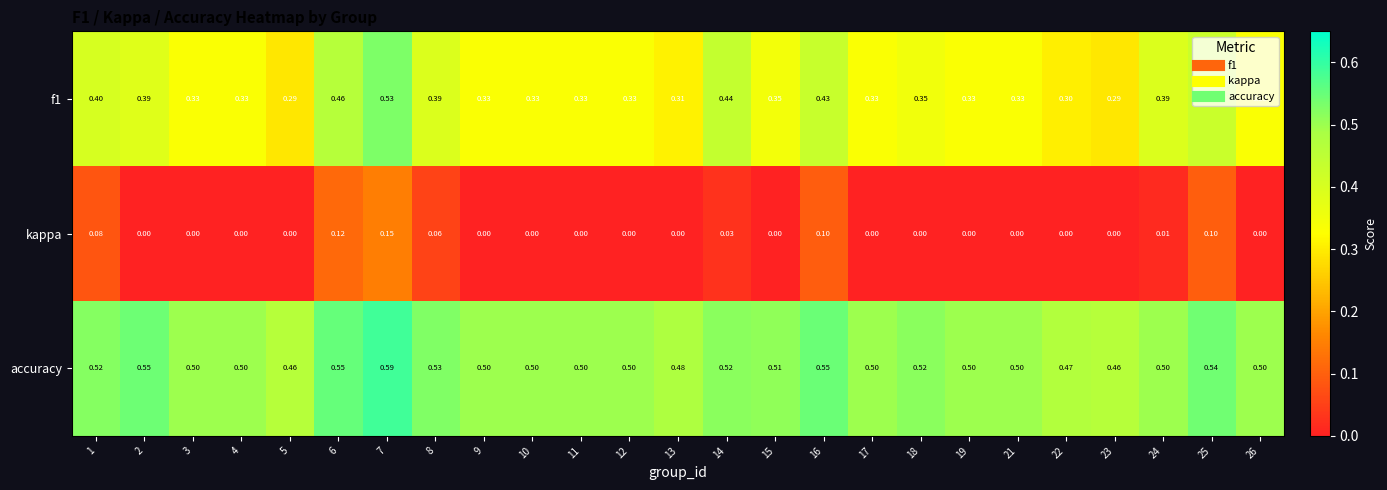

Which label corresponds to the largest value in the chart?

7